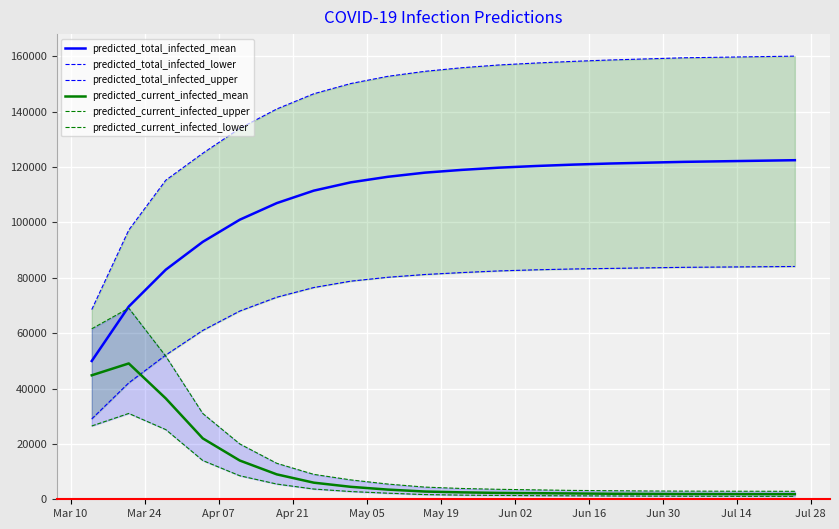

True or false: predicted_total_infected_mean and predicted_current_infected_mean intersect in this chart.

False